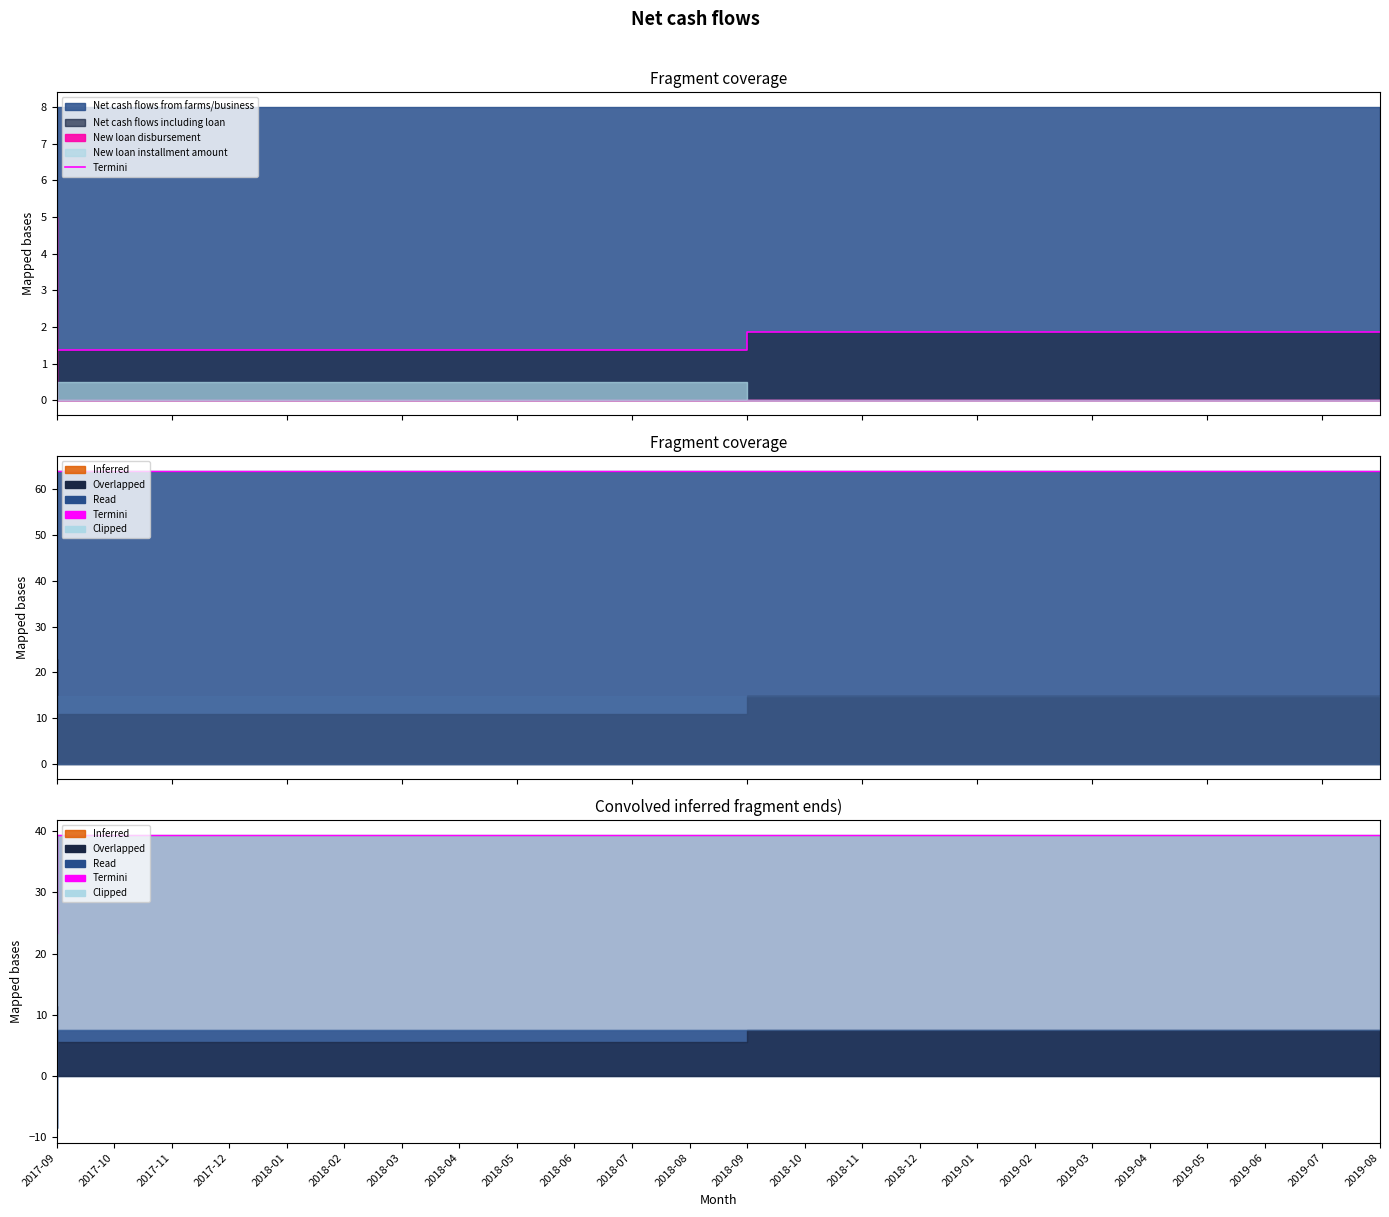

What is the label of the 7th point from the left?

2018-03